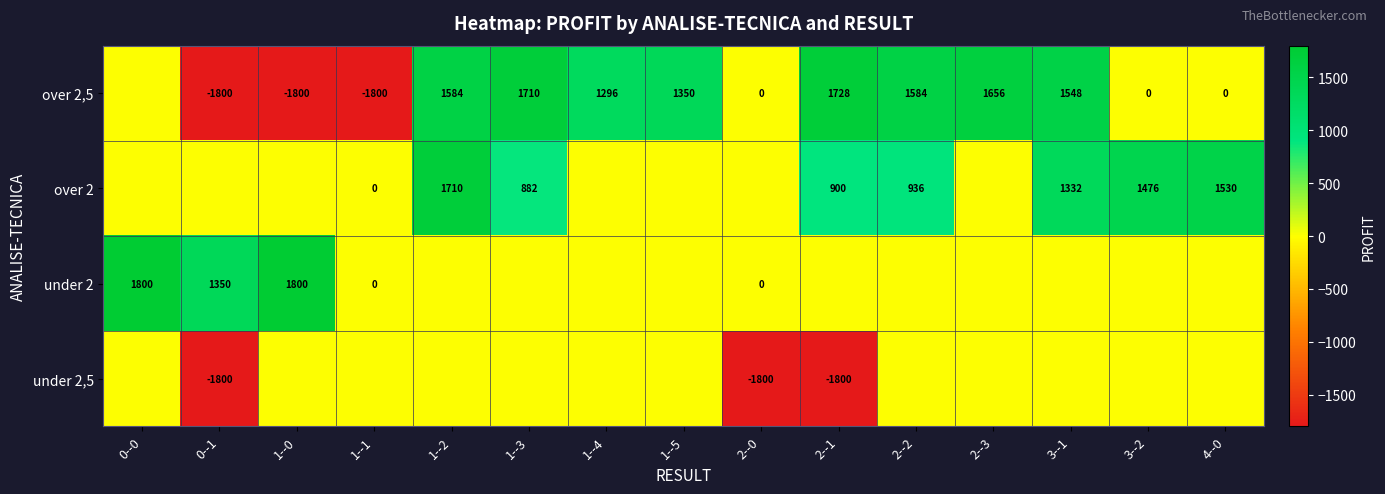

The over 2,5 series shows 1584 at 2--2. True or false?

True